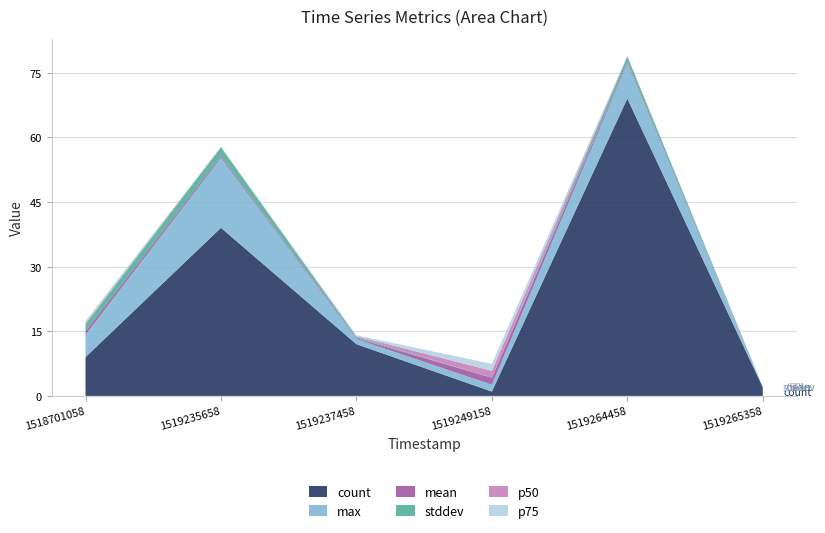

Reading left to right, what are all the values shown in this chart?

count: 1518701058=9.0	1519235658=39.0	1519237458=12.0	1519249158=1.0	1519264458=69.0	1519265358=2.0
max: 1518701058=5.2	1519235658=16.2	1519237458=1.2	1519249158=1.6	1519264458=8.2	1519265358=0.0
mean: 1518701058=0.8	1519235658=0.4	1519237458=0.2	1519249158=1.6	1519264458=0.4	1519265358=0.0
stddev: 1518701058=1.6	1519235658=2.0	1519237458=0.3	1519249158=0.0	1519264458=1.2	1519265358=0.0
p50: 1518701058=0.2	1519235658=0.1	1519237458=0.2	1519249158=1.6	1519264458=0.1	1519265358=0.0
p75: 1518701058=0.5	1519235658=0.1	1519237458=0.2	1519249158=1.6	1519264458=0.1	1519265358=0.0